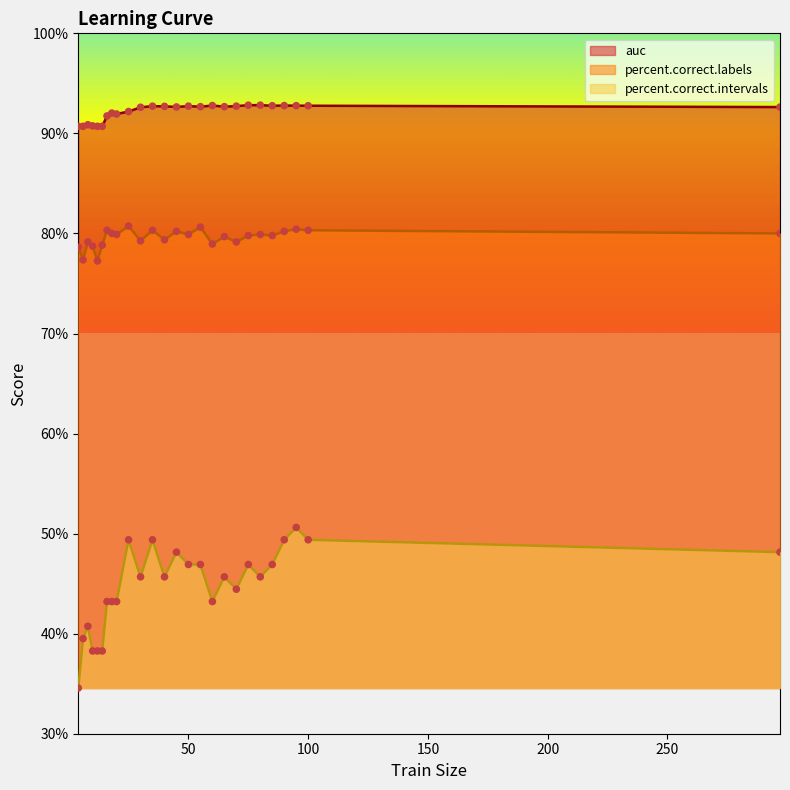

Is the value of percent.correct.labels at 50 greater than the value of percent.correct.intervals at 100?

Yes